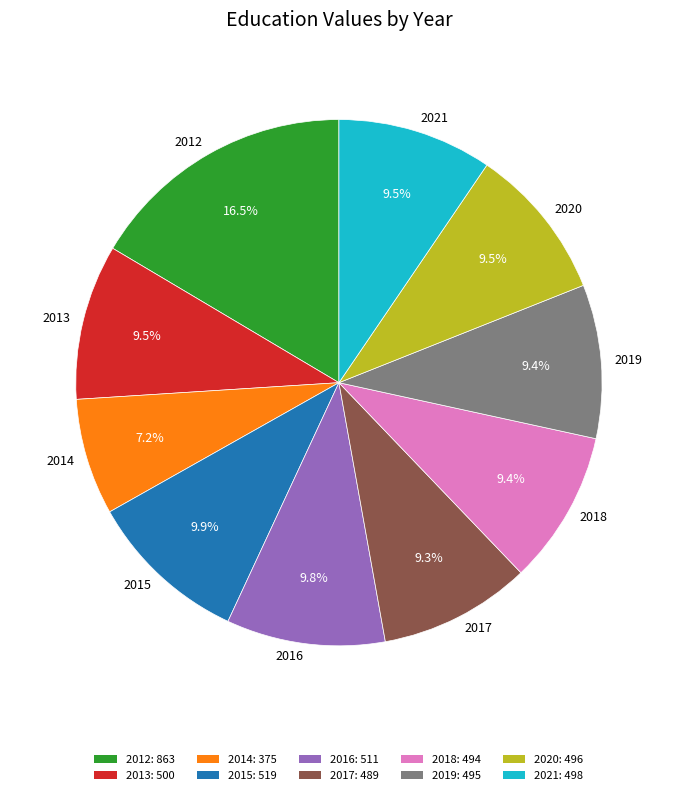

What percentage is NOT represented by 2015?

90.1%